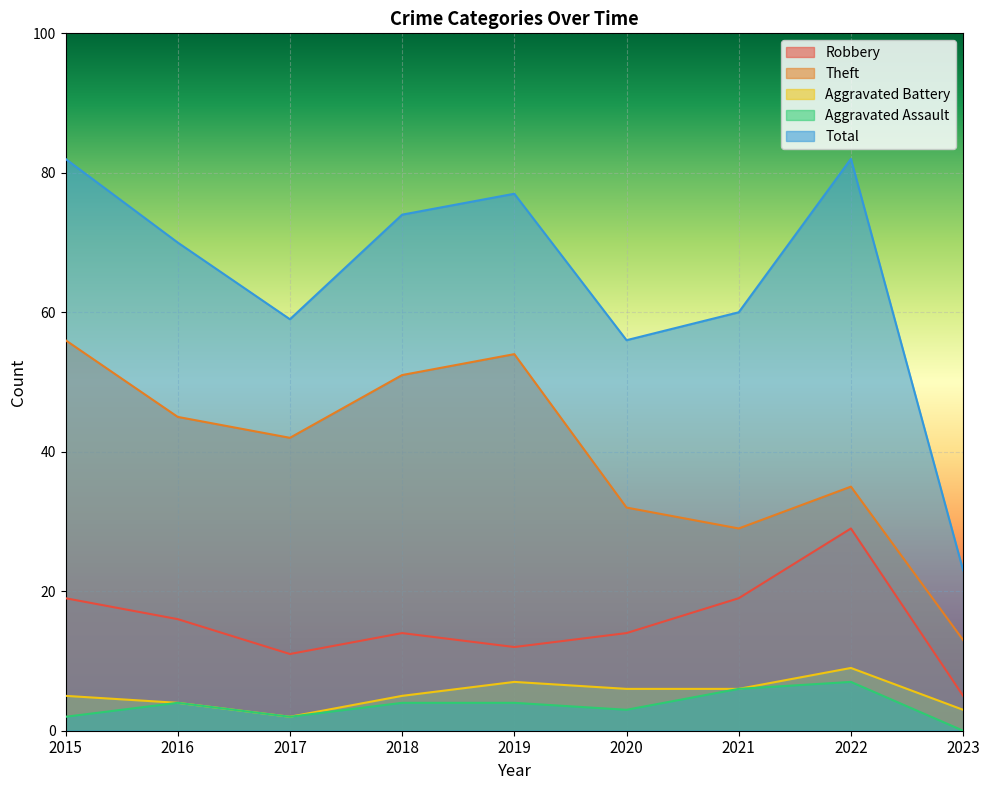

What is the average value of the Robbery series?

15